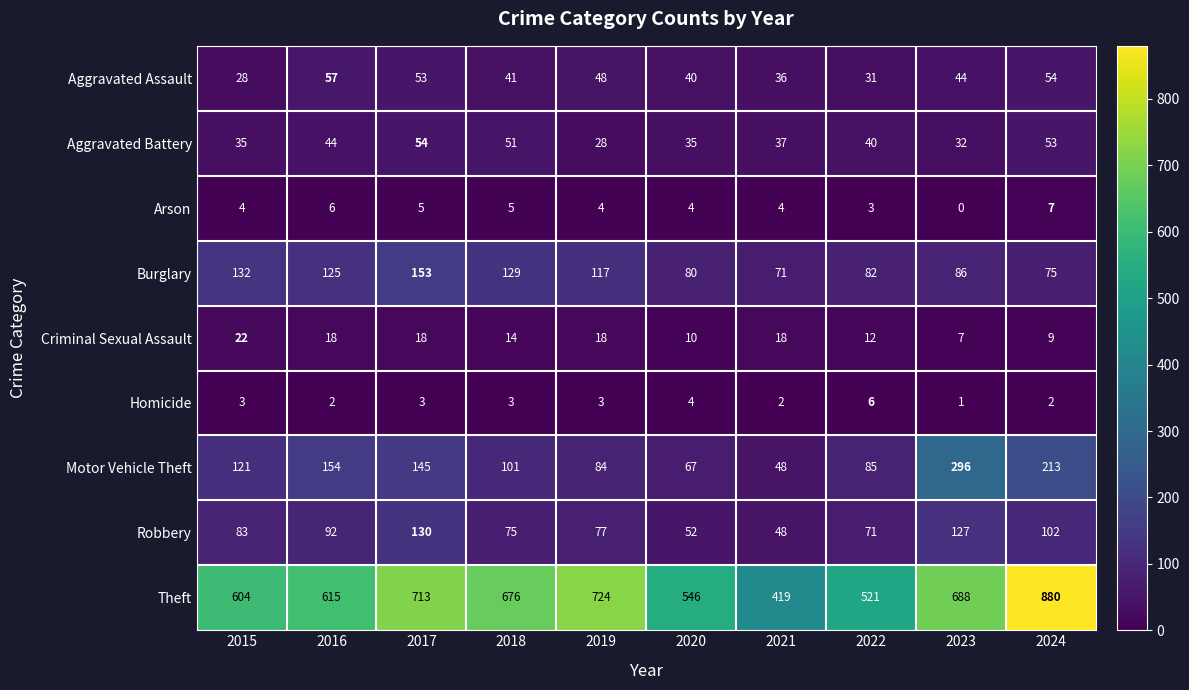

Is the value of Homicide at 2018 greater than the value of Criminal Sexual Assault at 2021?

No